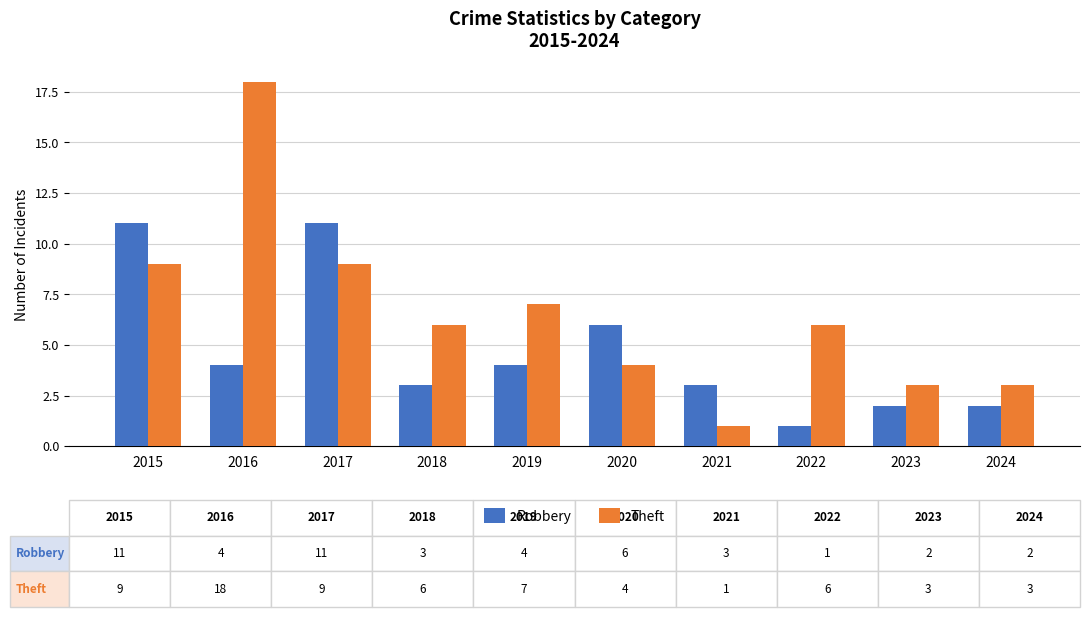

Count the number of data series in this chart.

2